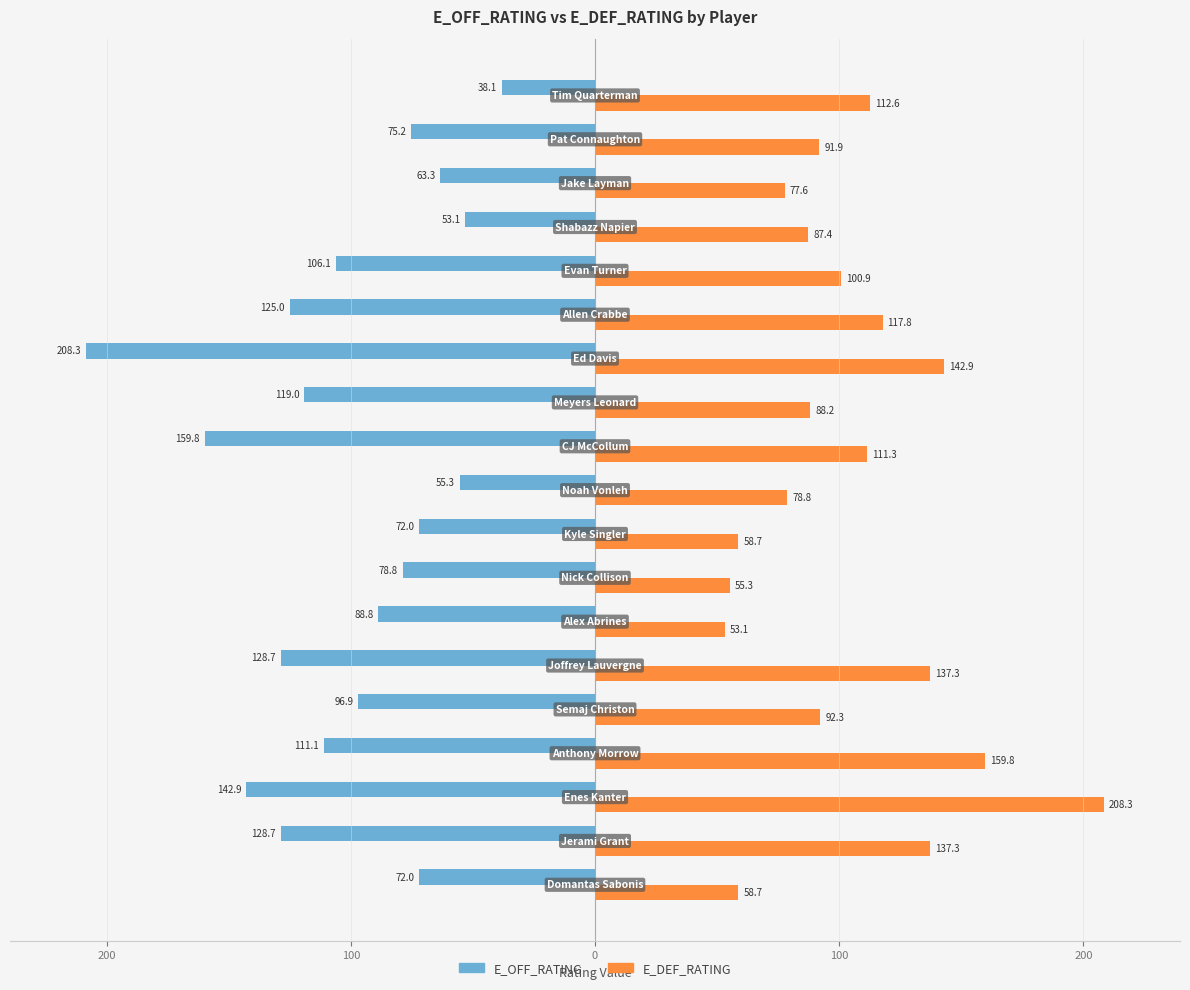

What are all the series names shown in the legend?

E_OFF_RATING, E_DEF_RATING